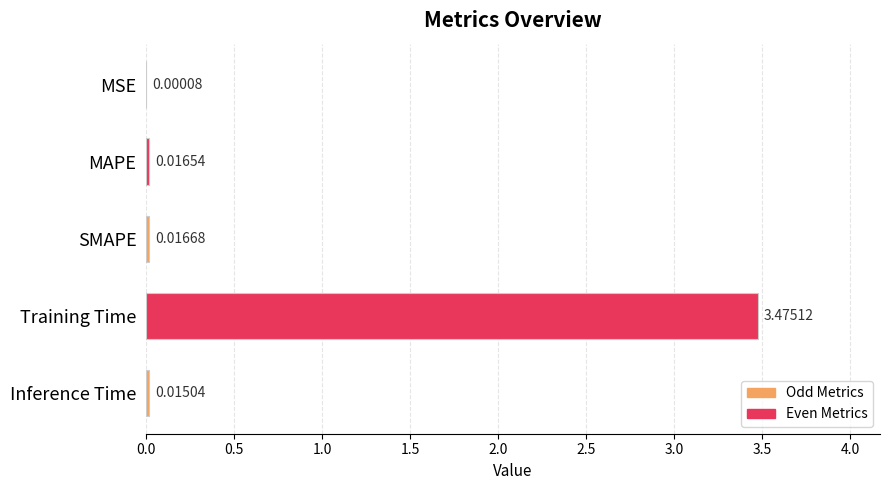

Between MSE and MAPE, which is larger?

MAPE